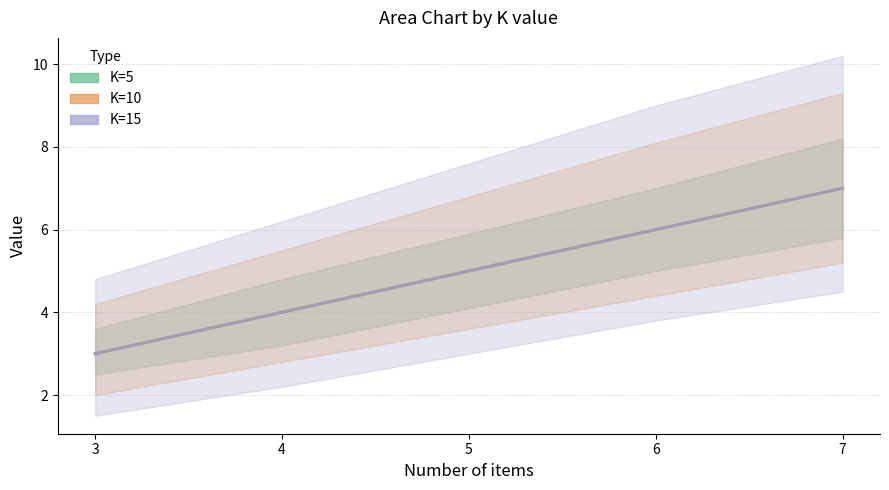

Is it true that K=10 (center) equals 6 at 6?

True